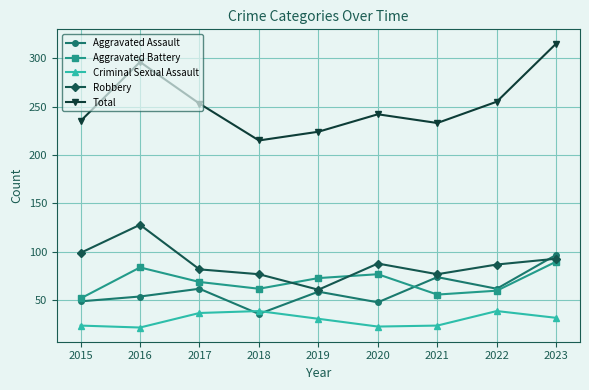

How many lines are shown in the chart?

5